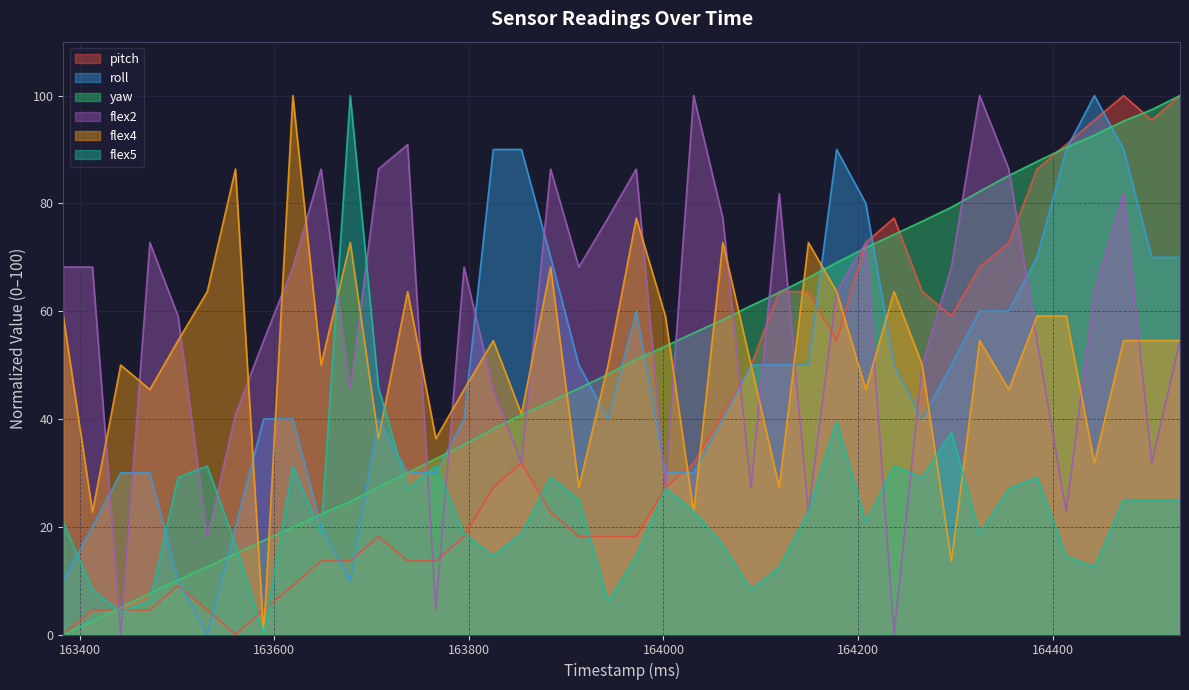

What is the difference between the maximum and minimum values in the yaw series?

100.0